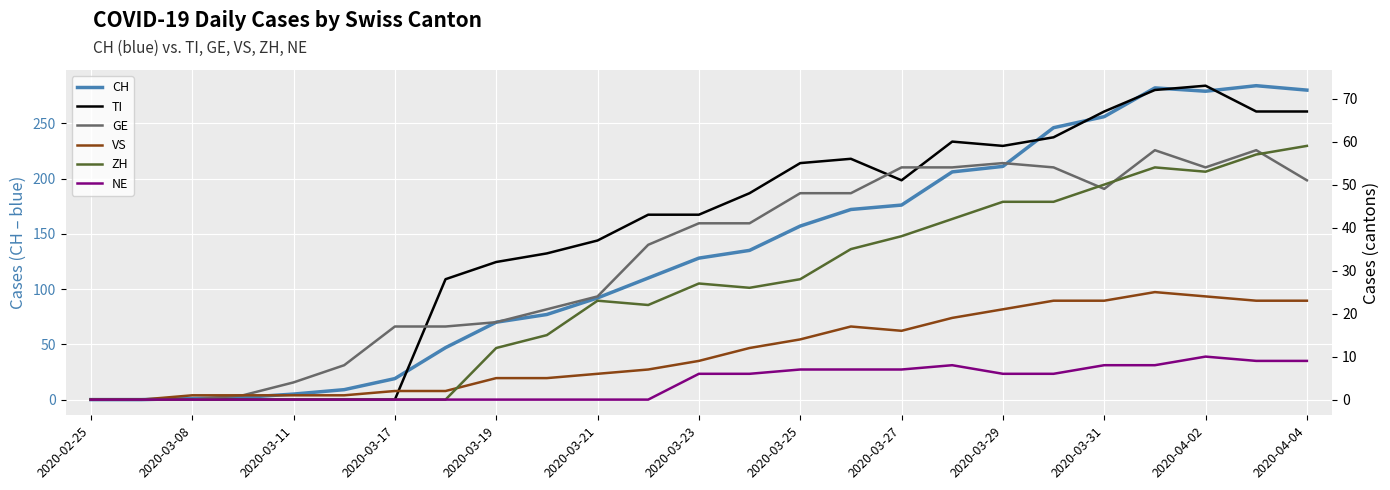

What is the highest value of the CH series?

284